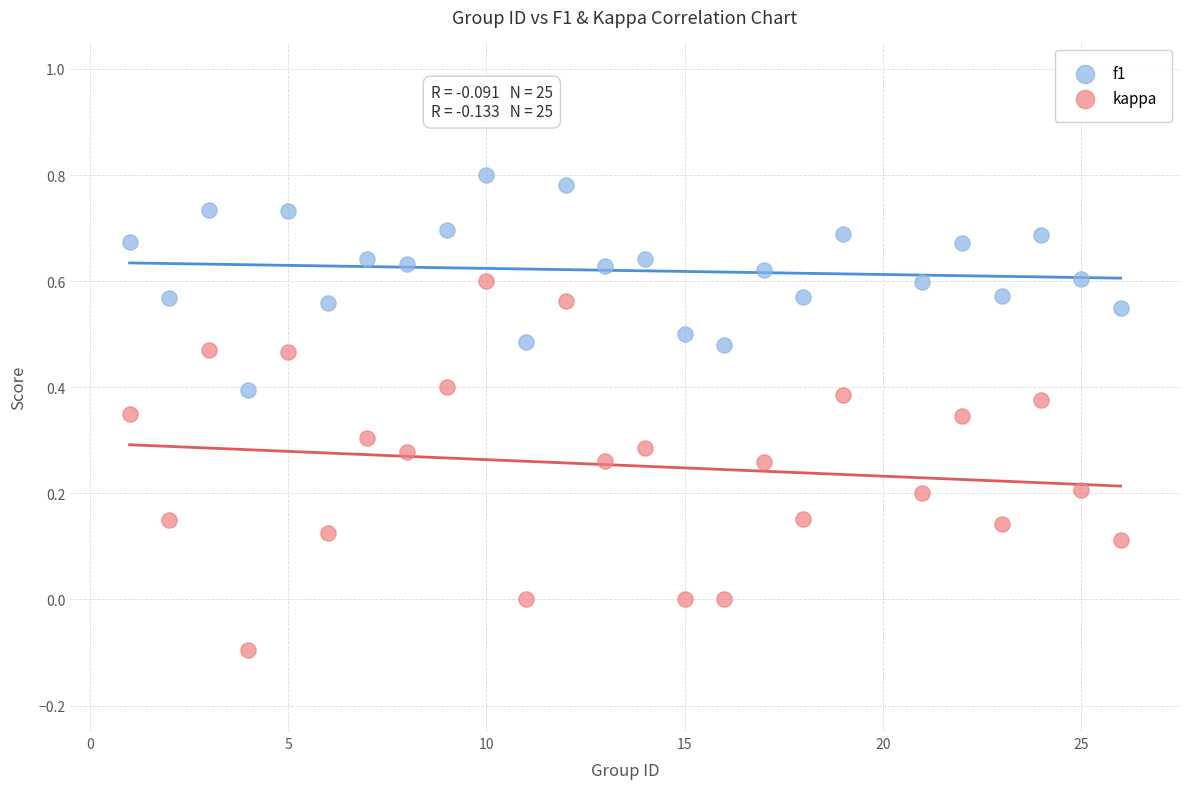

What are all the series names shown in the legend?

f1, kappa